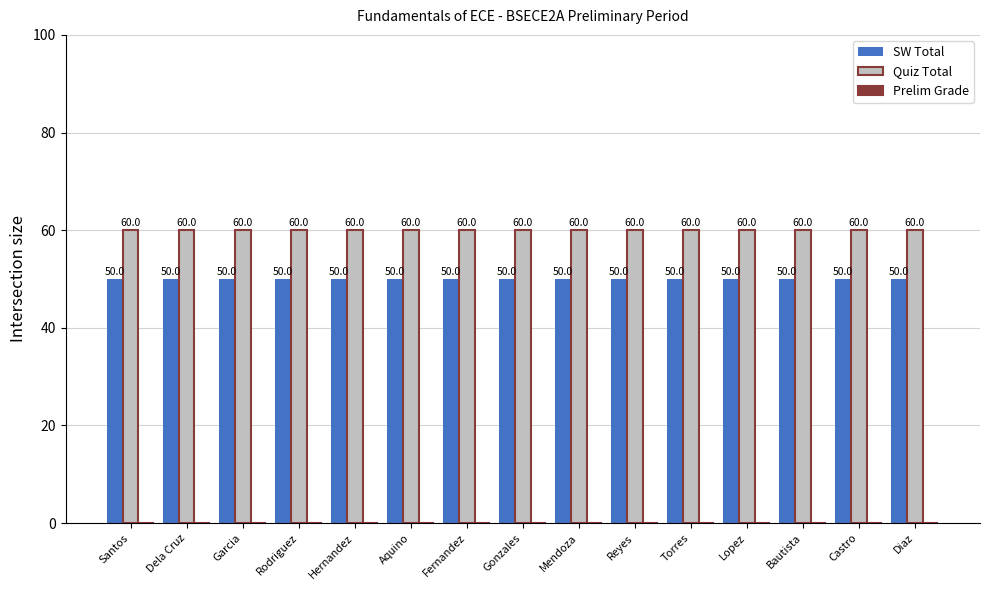

Rank the series at Aquino from highest to lowest value.

Quiz Total, SW Total